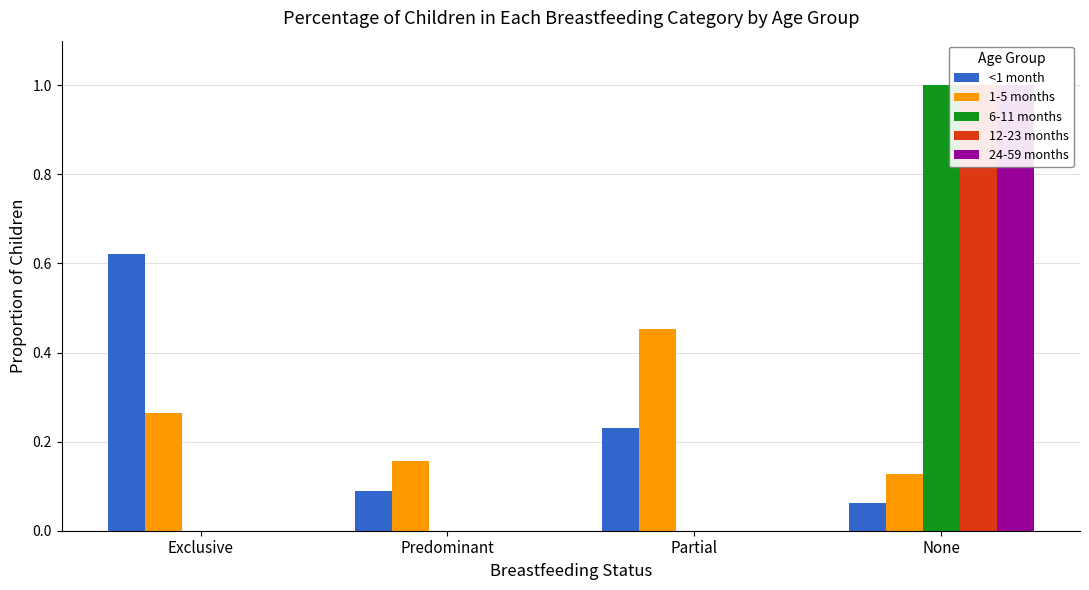

How many bars are there in each group?

5